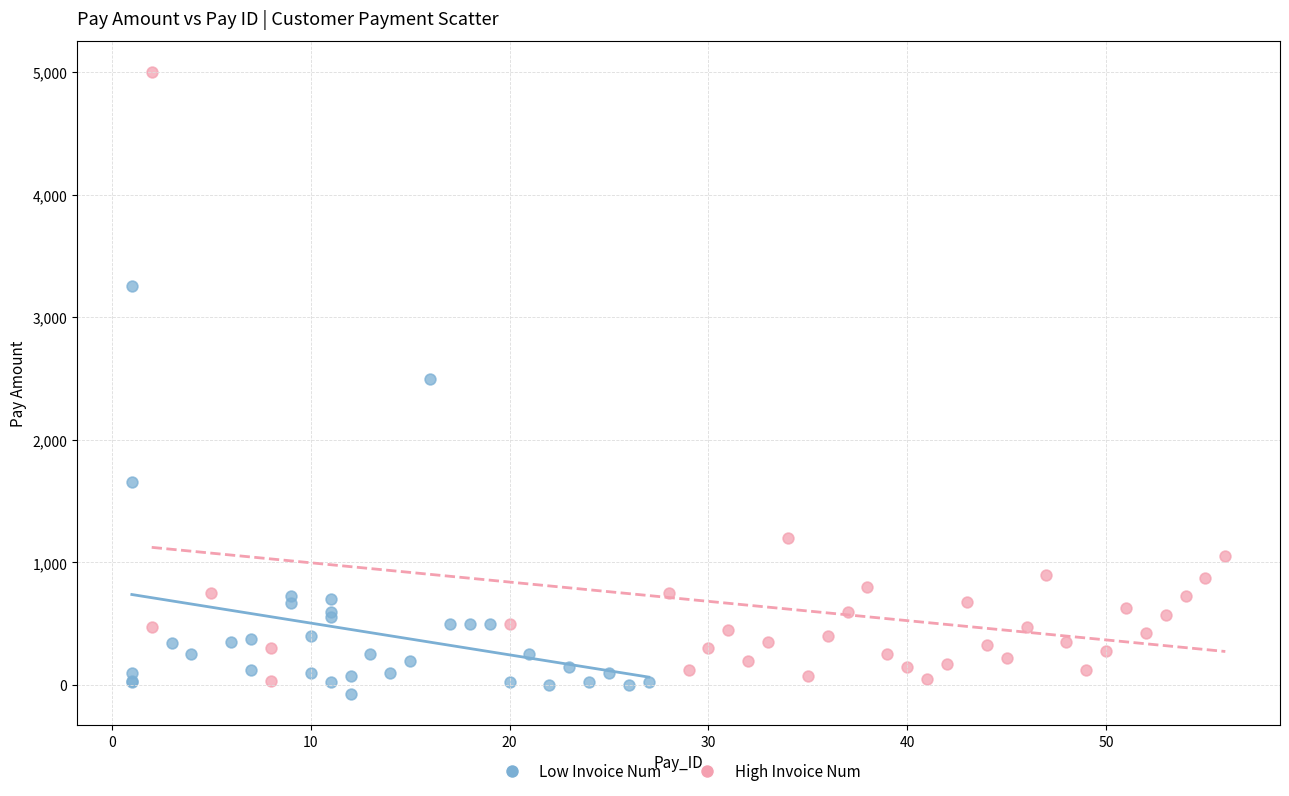

Which series has the largest Y range (max minus min)?

High Invoice Num